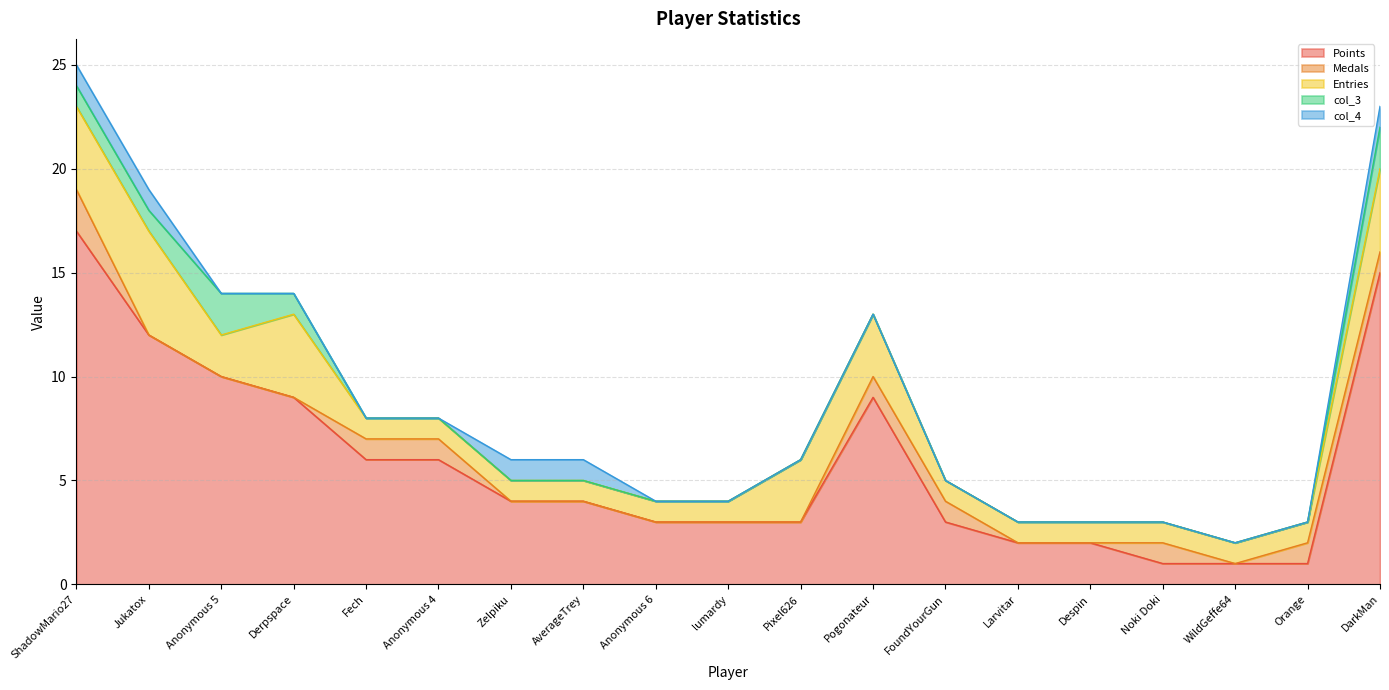

What is the difference between the maximum and minimum values in the col_4 series?

1